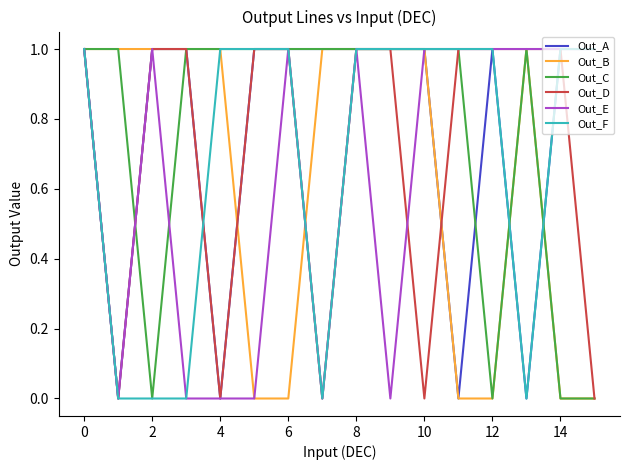

How many times do Out_C and Out_D cross each other?

1